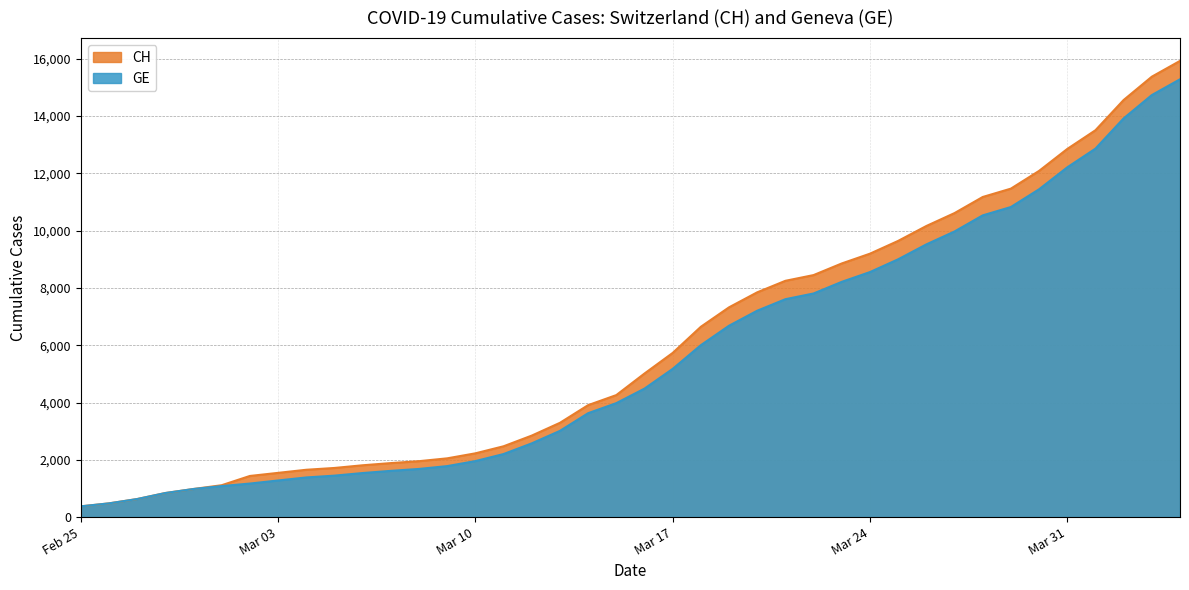

True or false: CH and GE intersect in this chart.

False